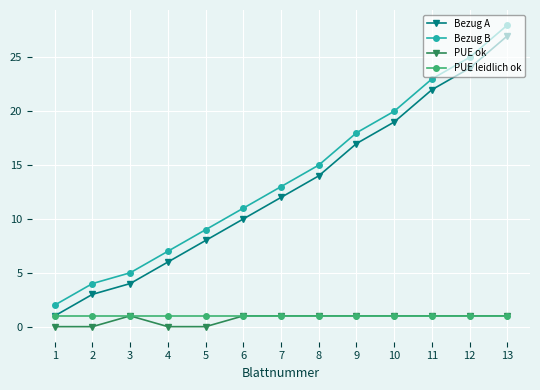

What is the difference between the highest and lowest values at 9?

17